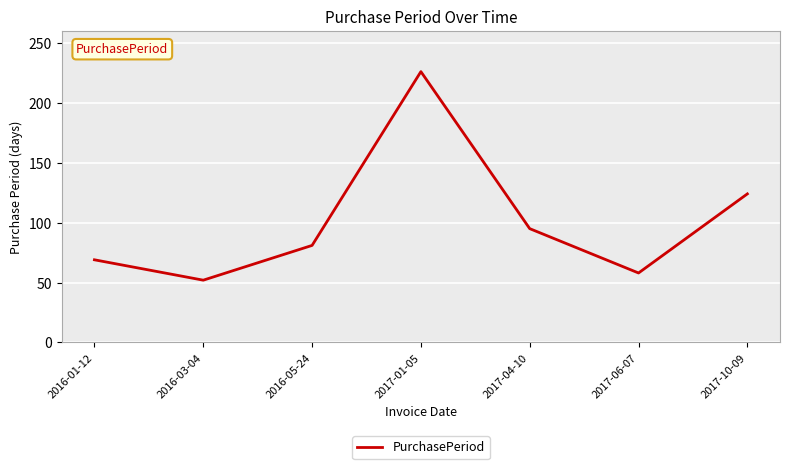

What is the difference between the values at 2016-05-24 and 2016-01-12?

12